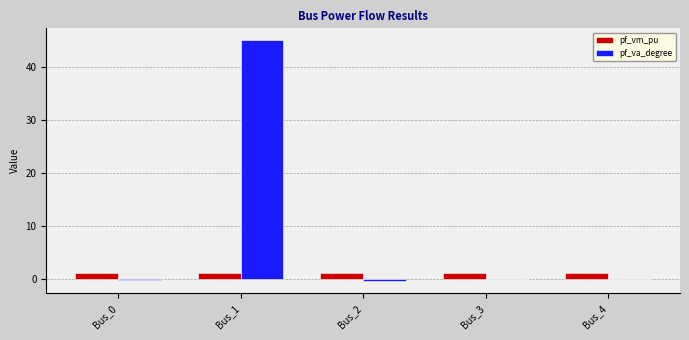

The pf_va_degree series shows -0.0 at Bus_4. True or false?

True